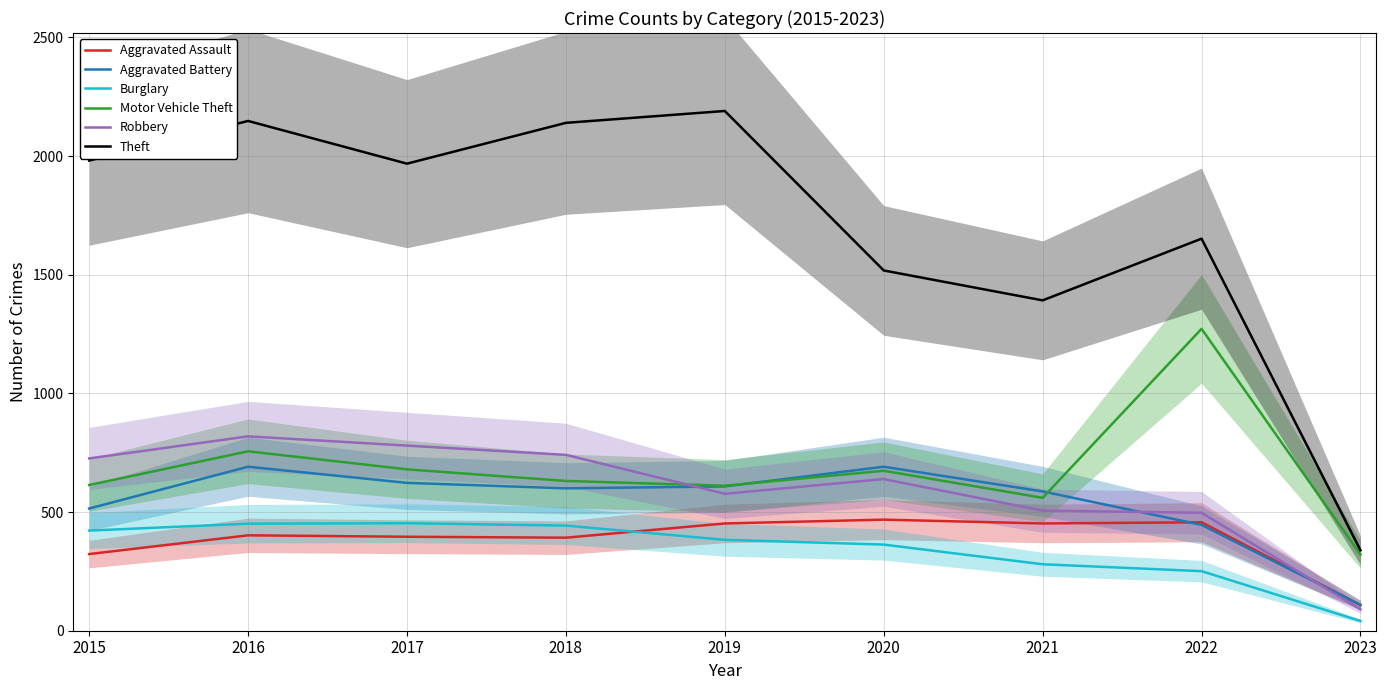

What is the minimum value for Burglary?

41